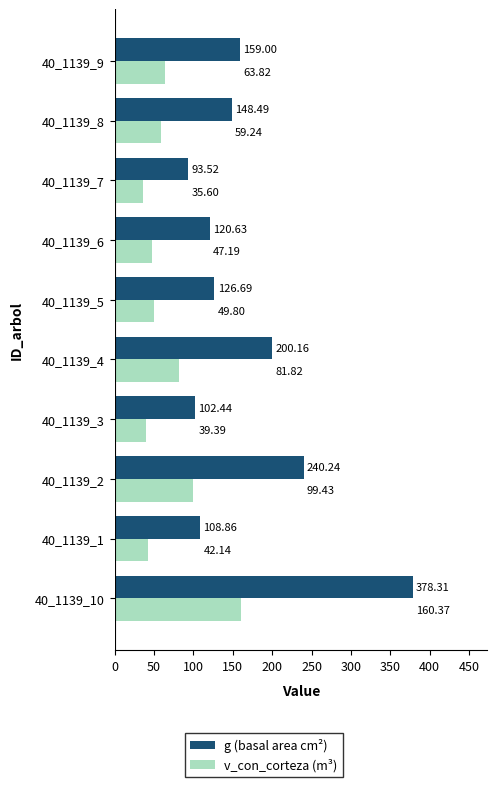

At how many categories does at least one series exceed 147?

5